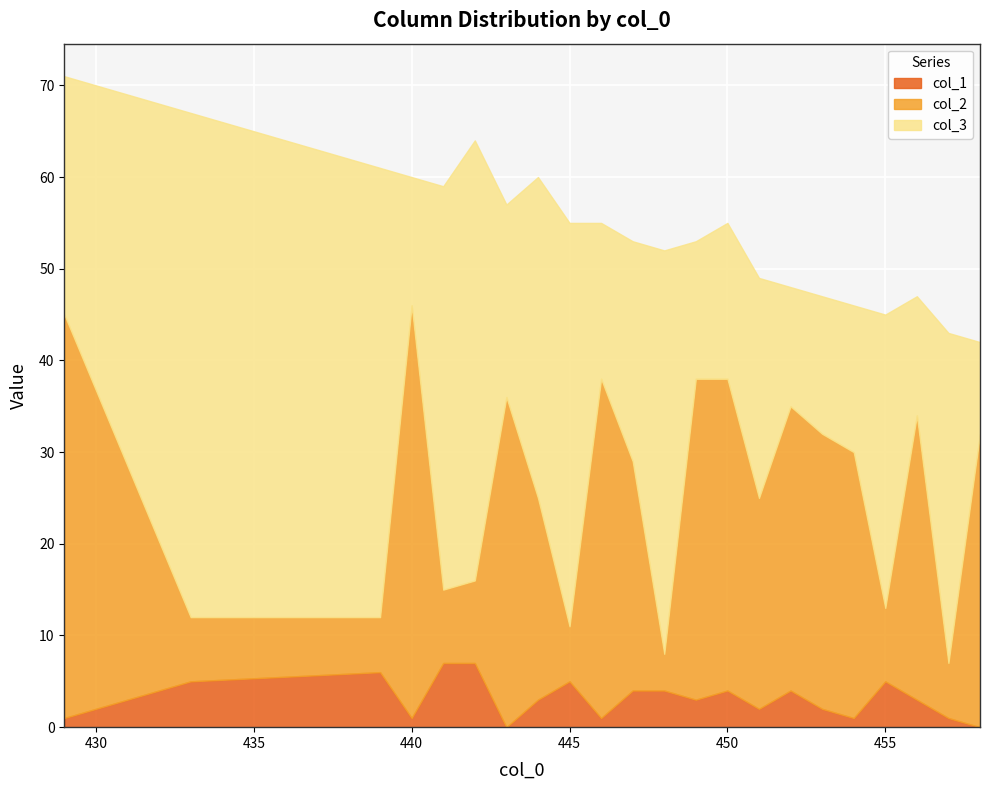

What is the difference between the highest and lowest values at 429?

43